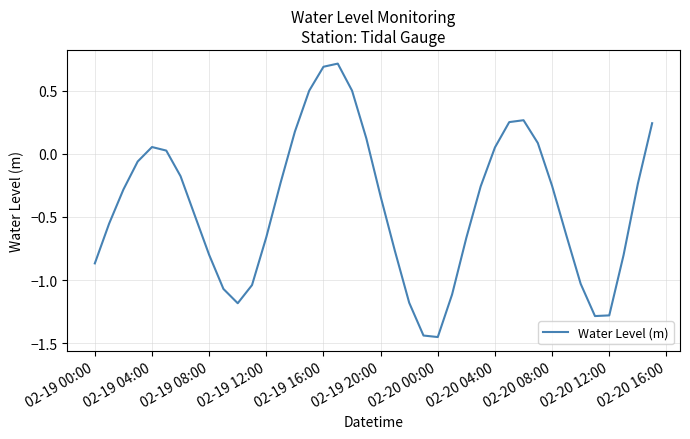

What is the greatest value displayed?

0.7